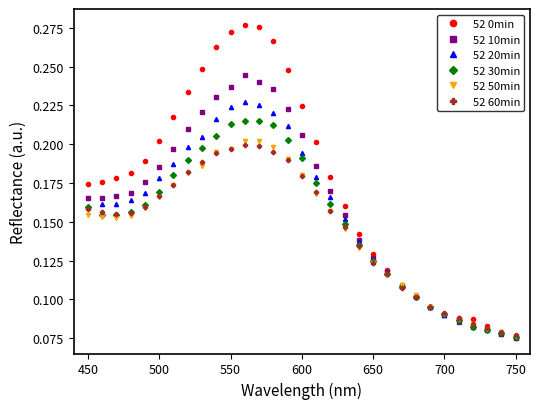

How many 52 0min values are between 0 and 1?

31